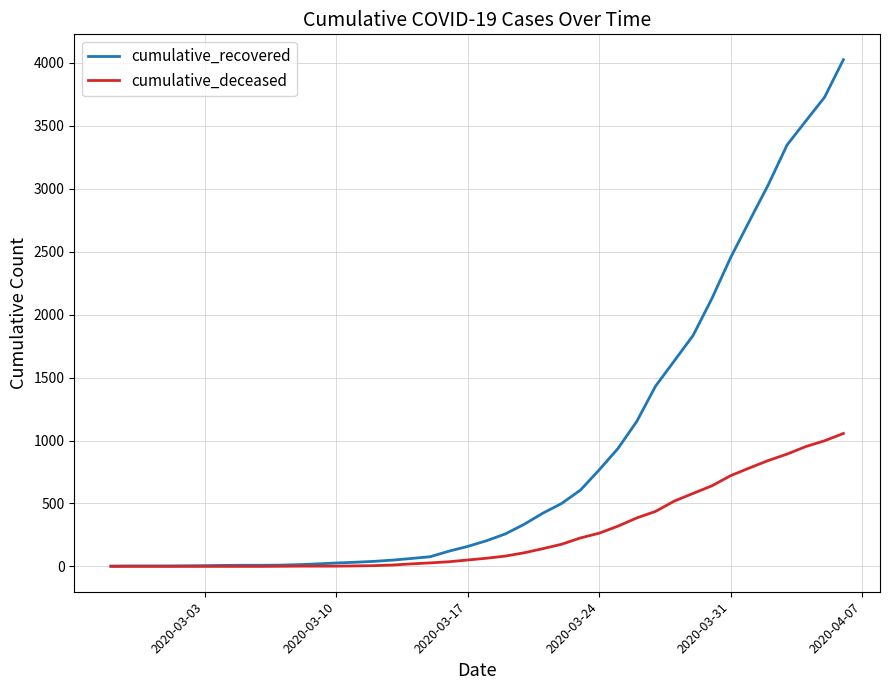

List the series in order of their overall mean, highest first.

cumulative_recovered, cumulative_deceased